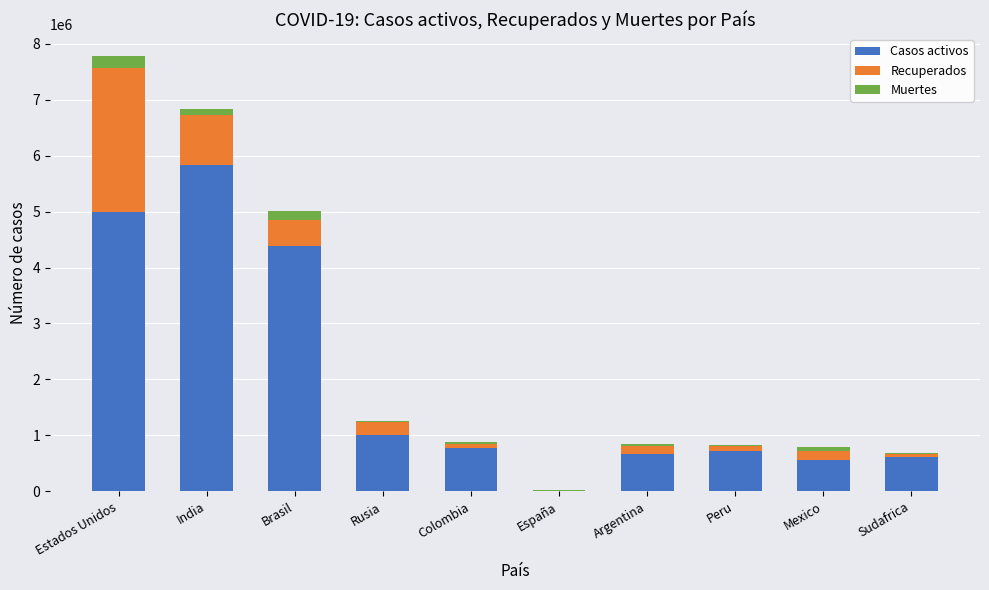

The value of Casos activos at Rusia is 218634. True or false?

False